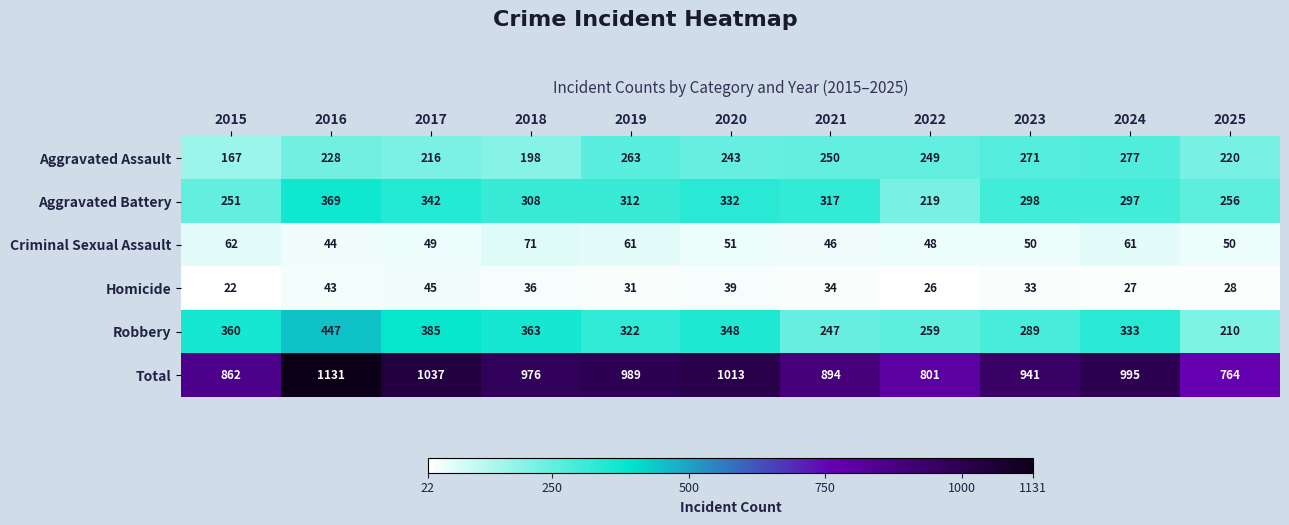

At how many categories does at least one series exceed 928?

7